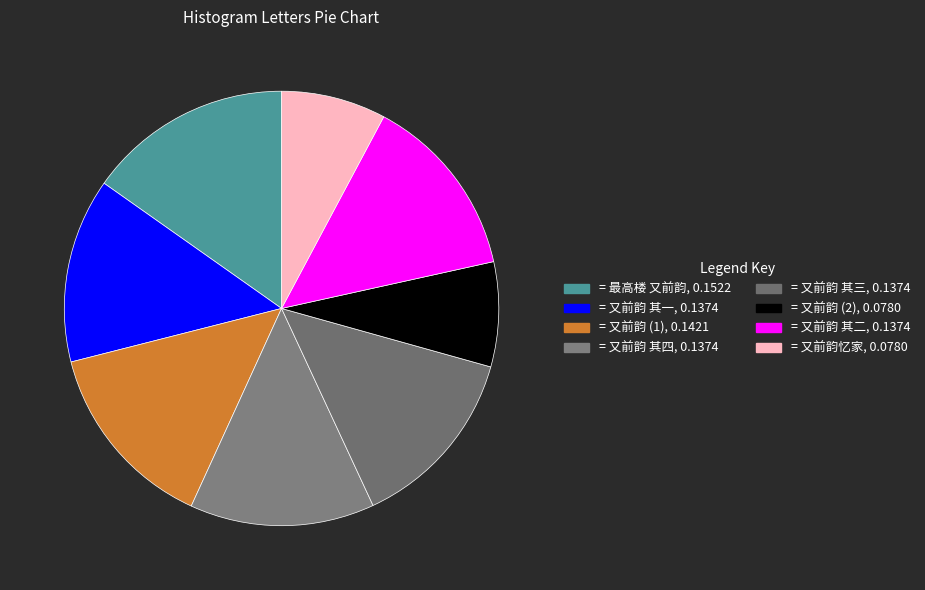

How many slices are in this pie chart?

8